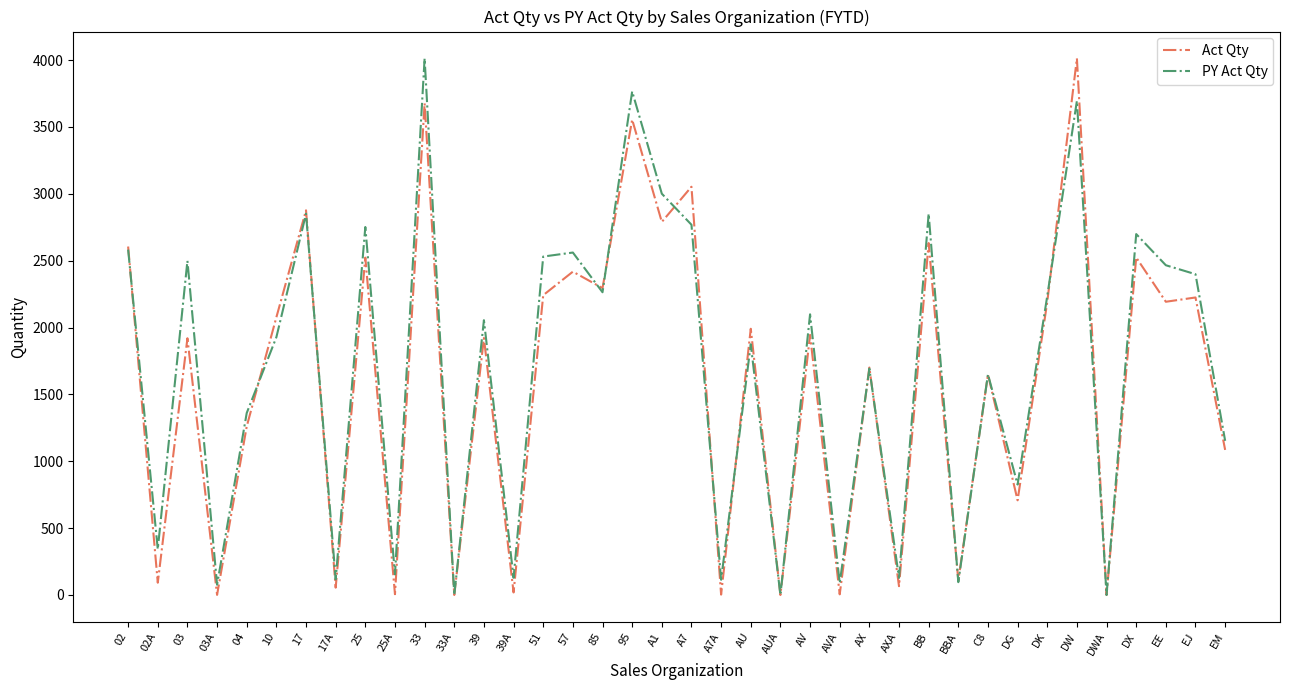

List the series in order of their overall mean, lowest first.

Act Qty, PY Act Qty